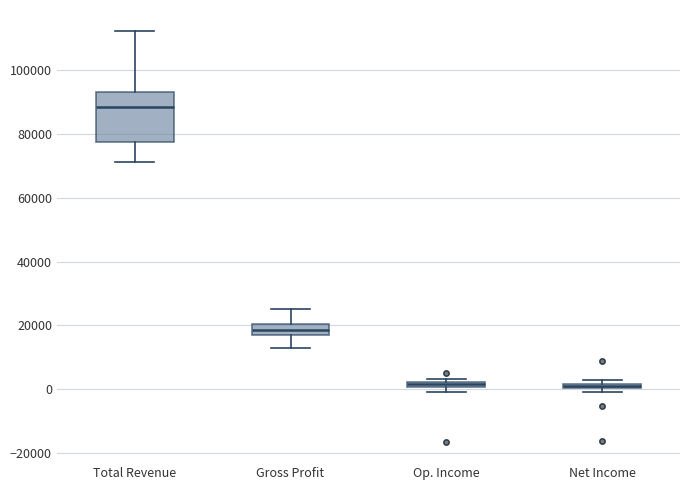

Which box is the tallest, from its lower edge to its upper edge?

Total Revenue